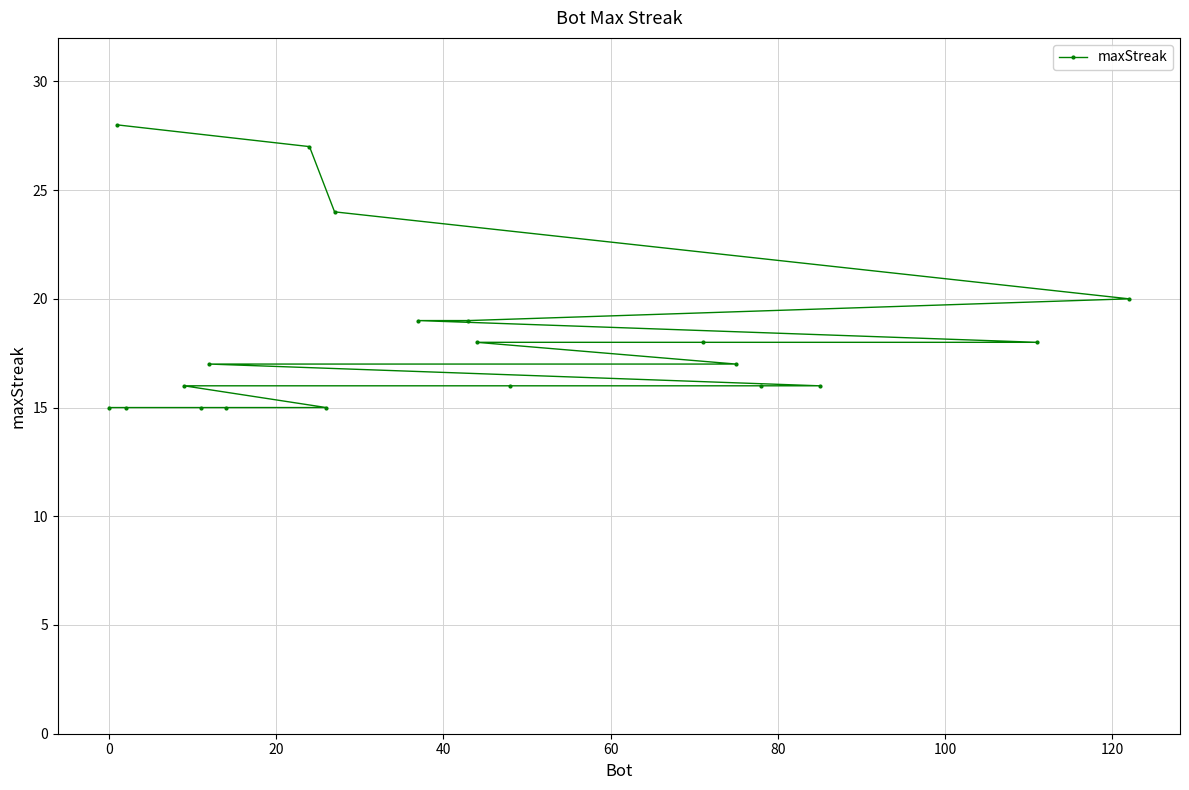

What is the value of the 11th point from the left?

19